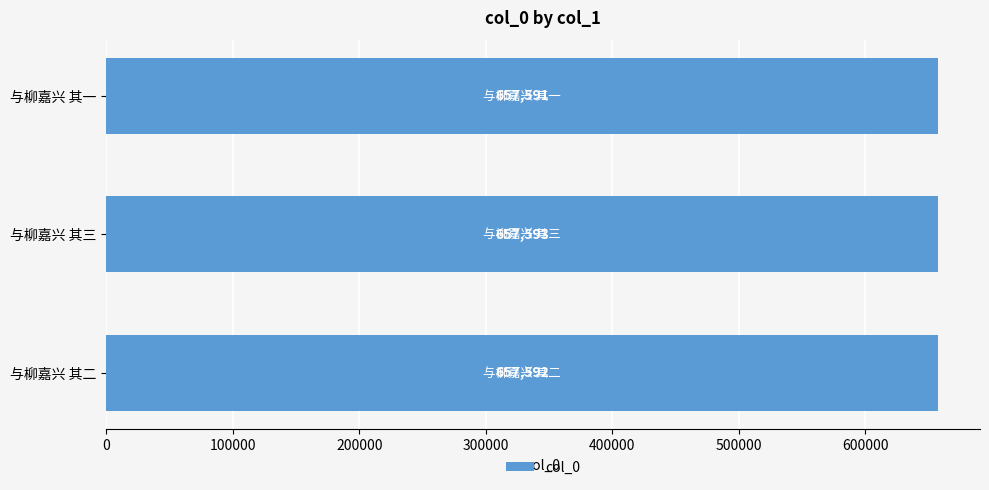

Are the bars horizontal?

Yes